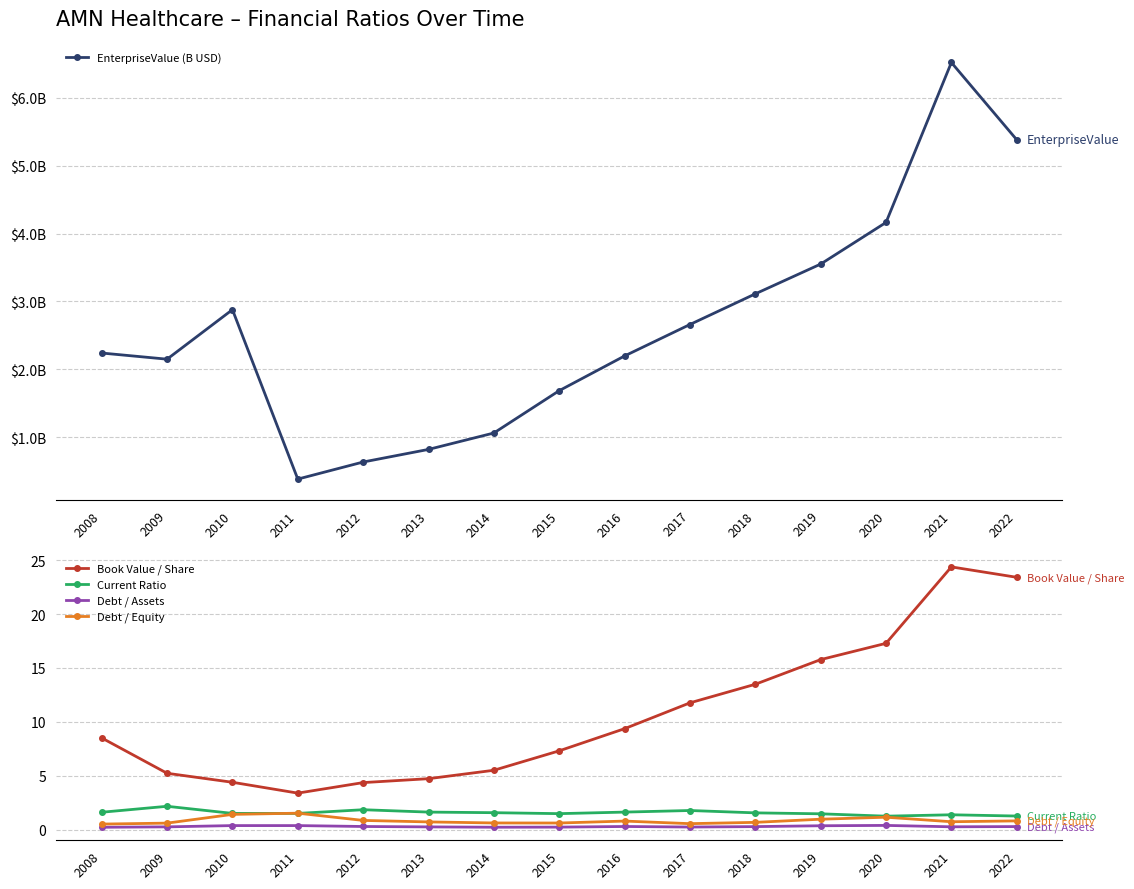

At which category does Debt / Equity reach its first local valley?

2015